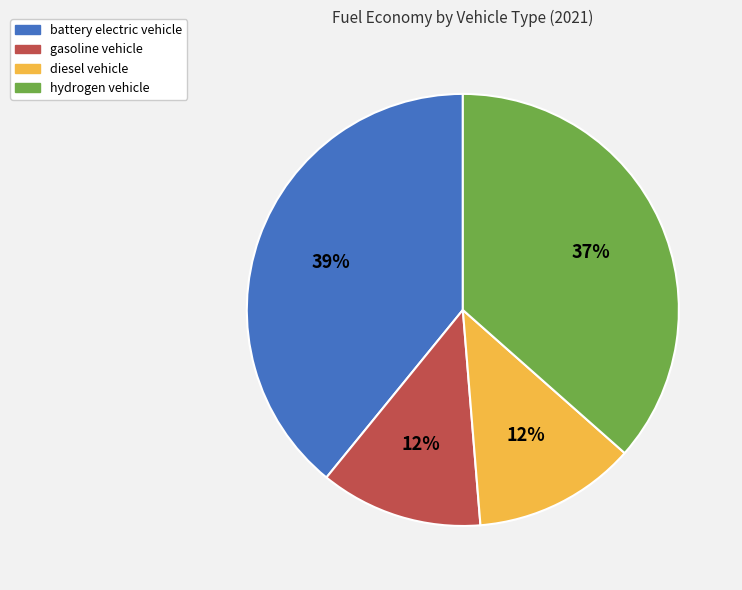

Does any single category account for the majority?

No